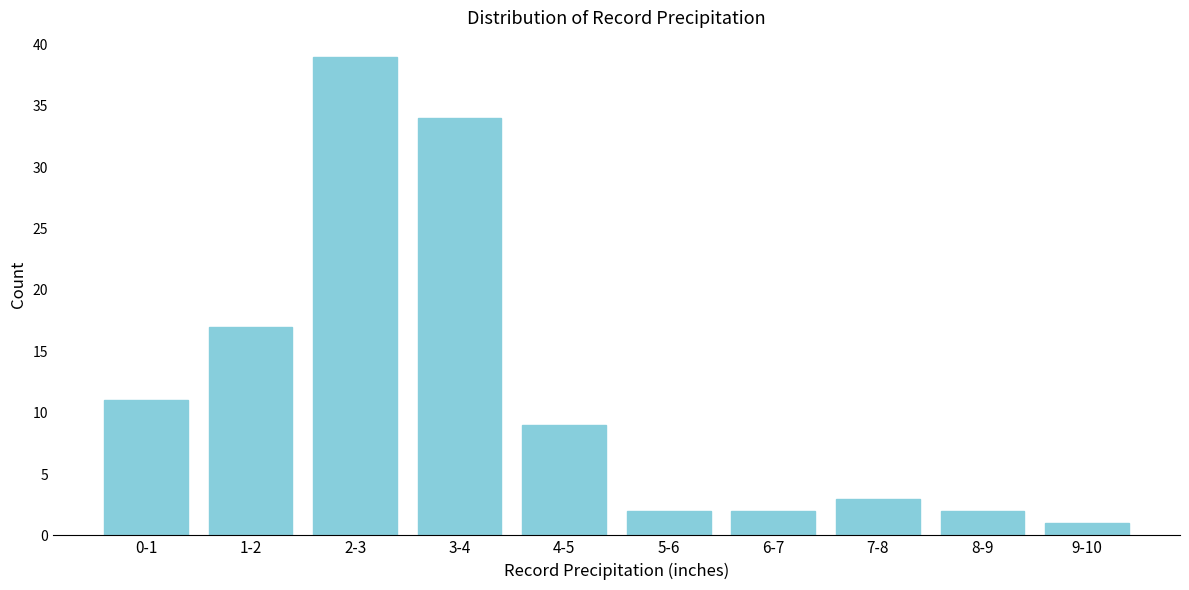

Reading left to right, extract all data points from this chart.

0-1=11	1-2=17	2-3=39	3-4=34	4-5=9	5-6=2	6-7=2	7-8=3	8-9=2	9-10=1